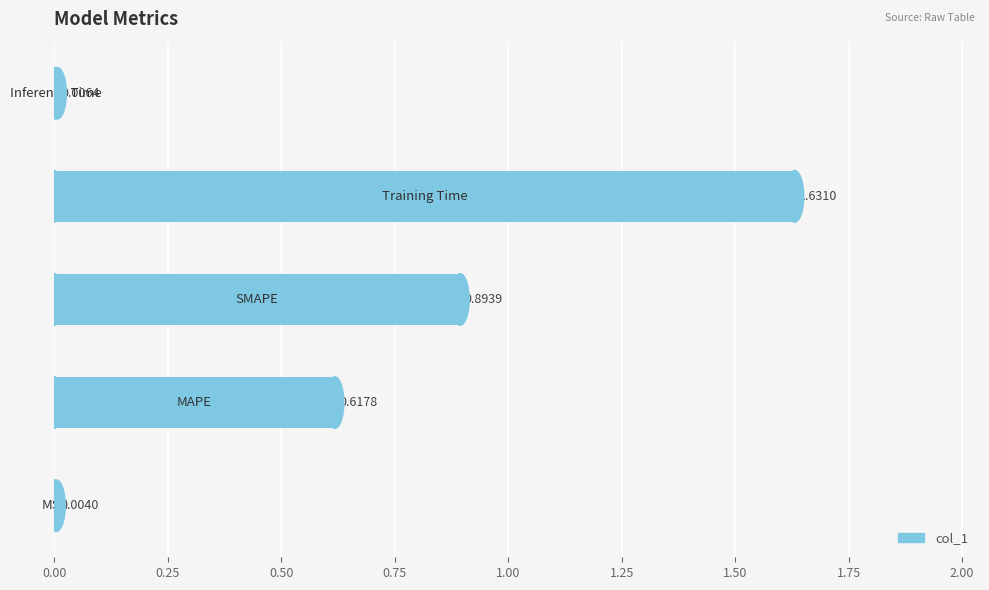

What is the sum of all values?

3.2